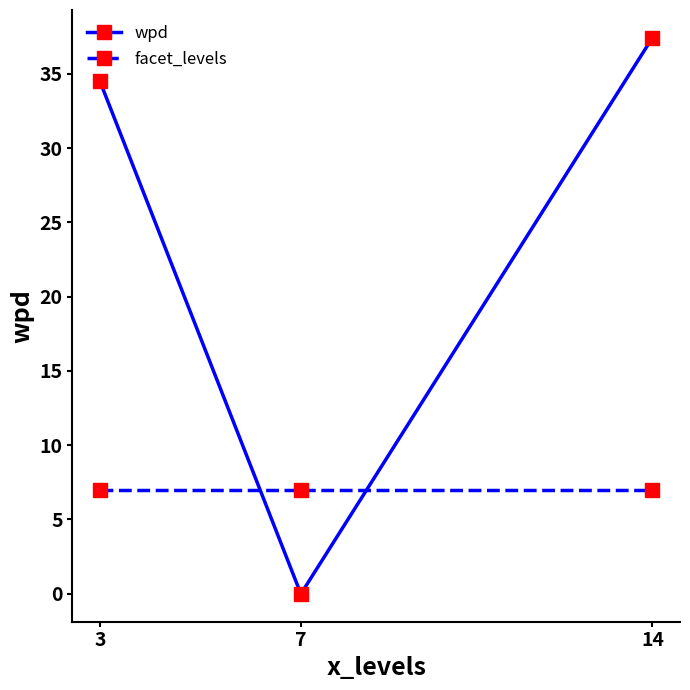

The value of facet_levels at 3 is 11.1. True or false?

False